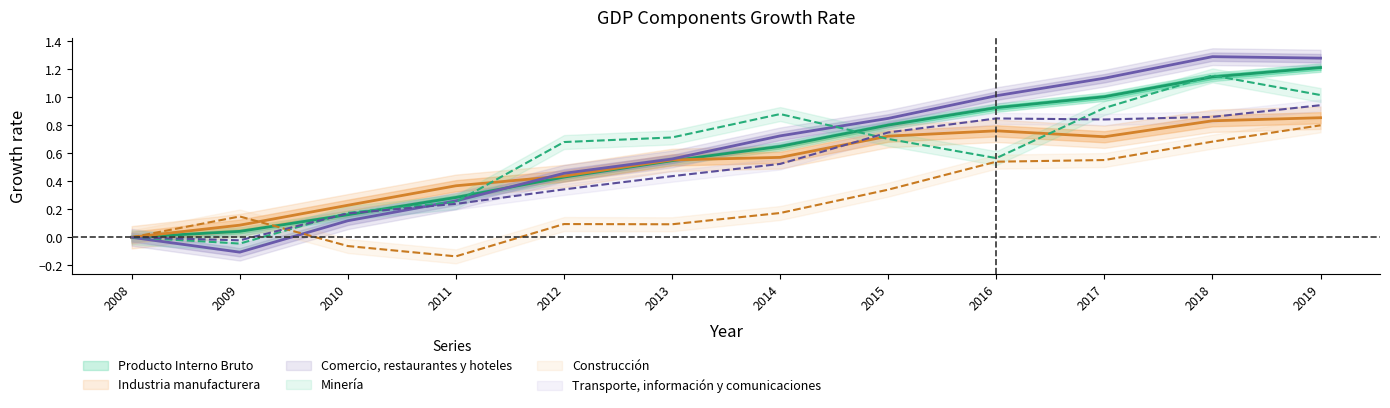

At which label does Comercio, restaurantes y hoteles reach its minimum?

2009